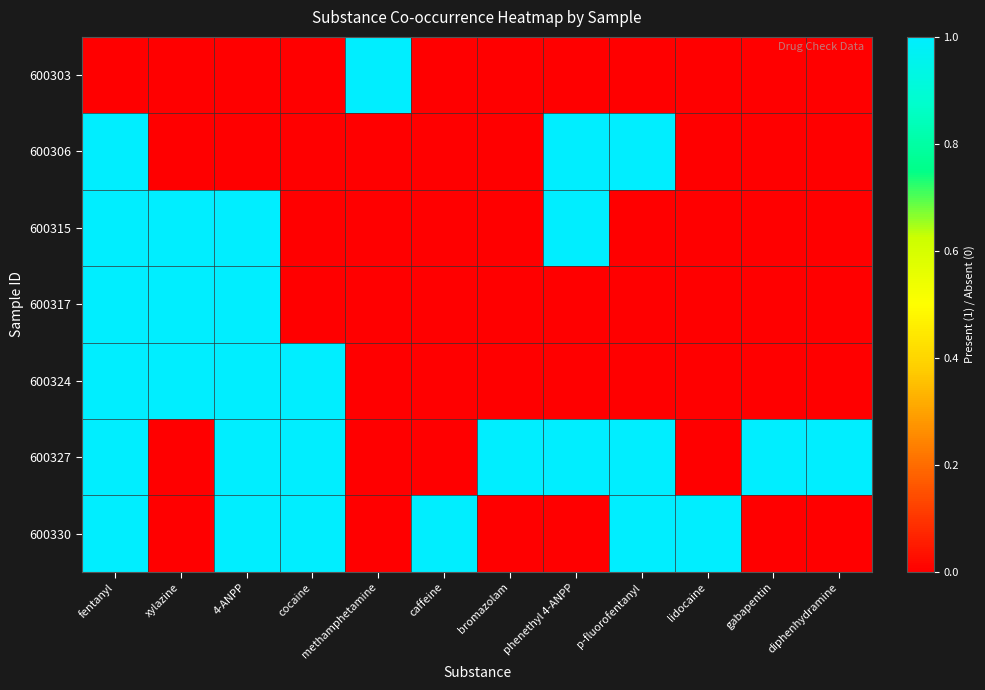

Rank the series by their maximum value, from highest to lowest.

600303, 600306, 600315, 600317, 600324, 600327, 600330